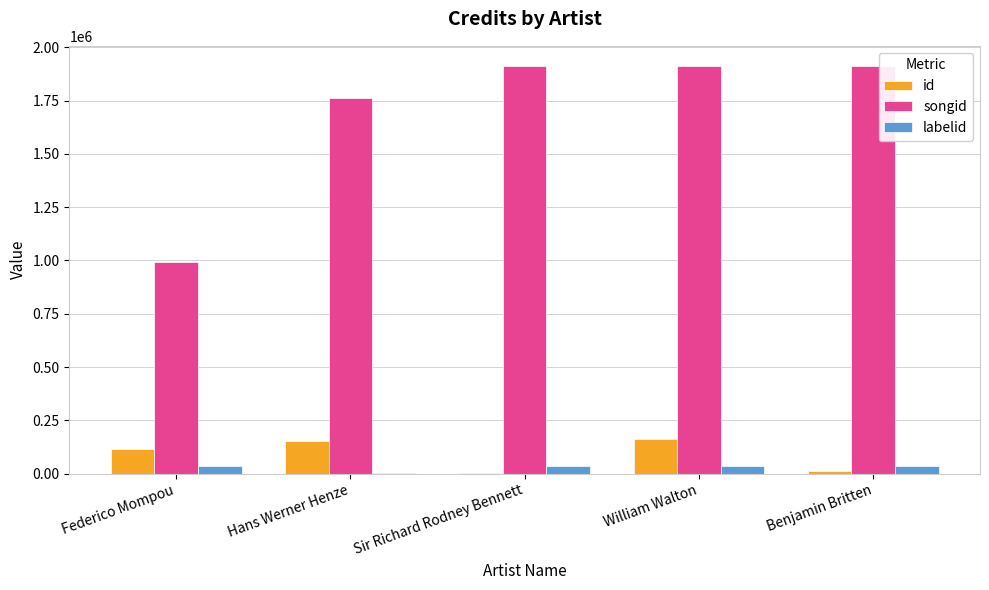

At which category is the sum across all series the highest?

William Walton